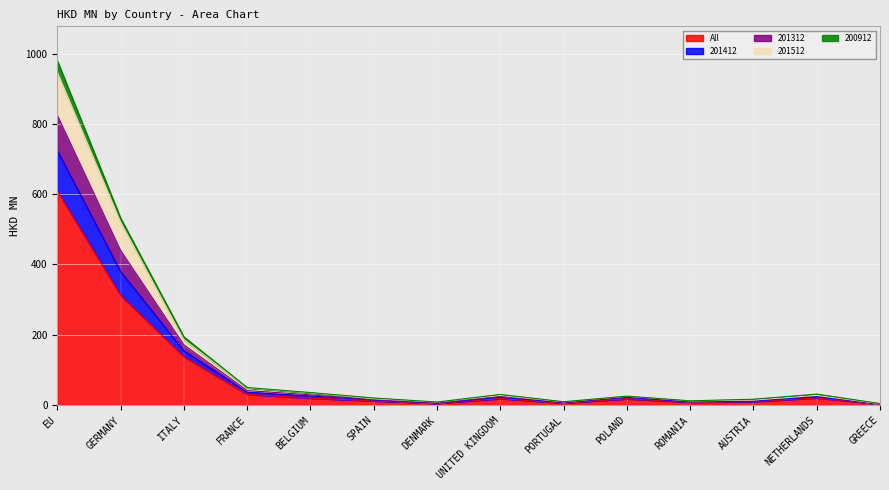

In 201412, how many points are lower than both neighbors (excluding endpoints)?

3